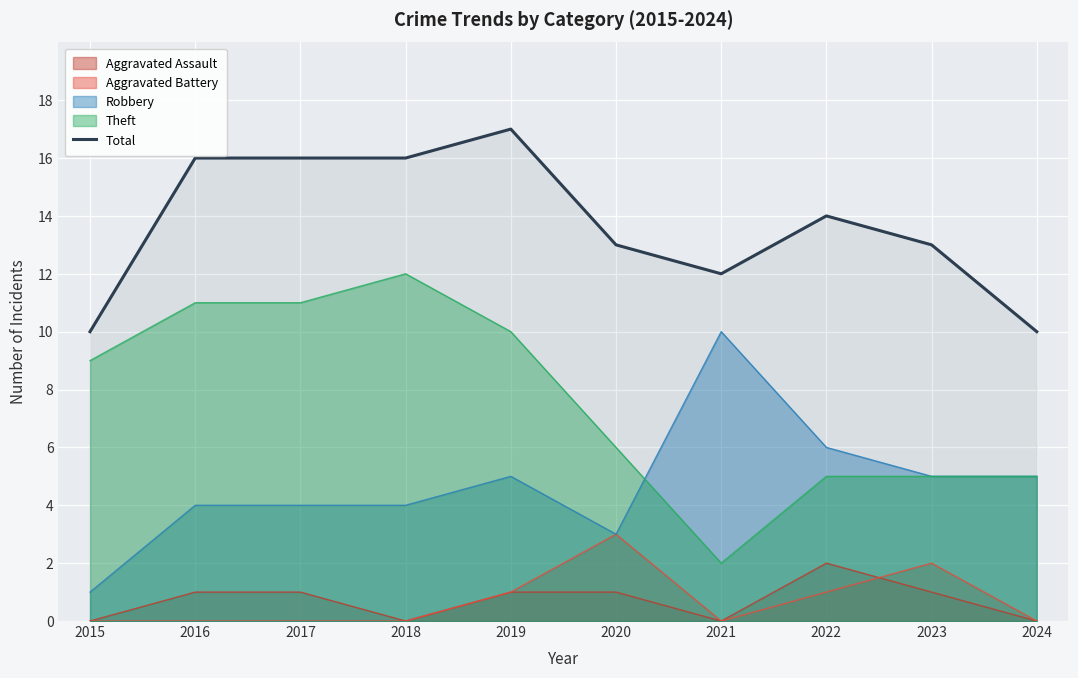

What is the average value?

14